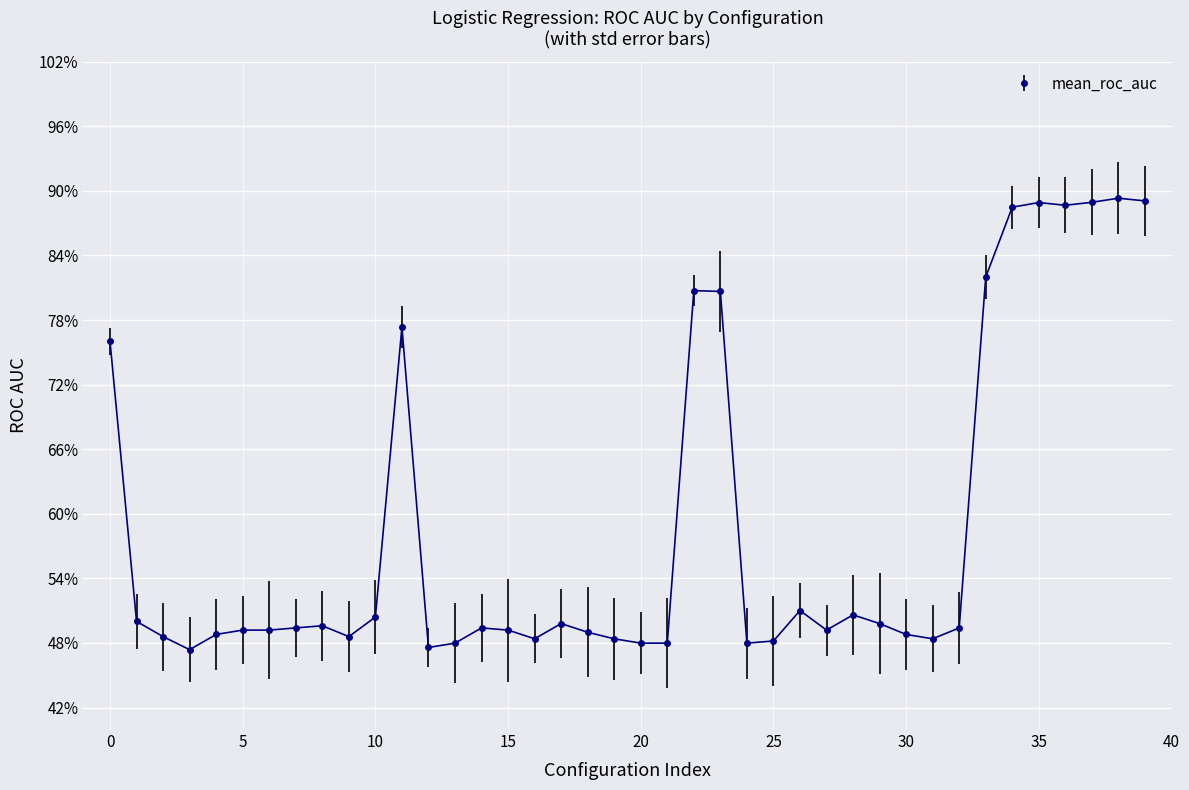

True or false: there are more than 1 points higher than both neighbors.

True